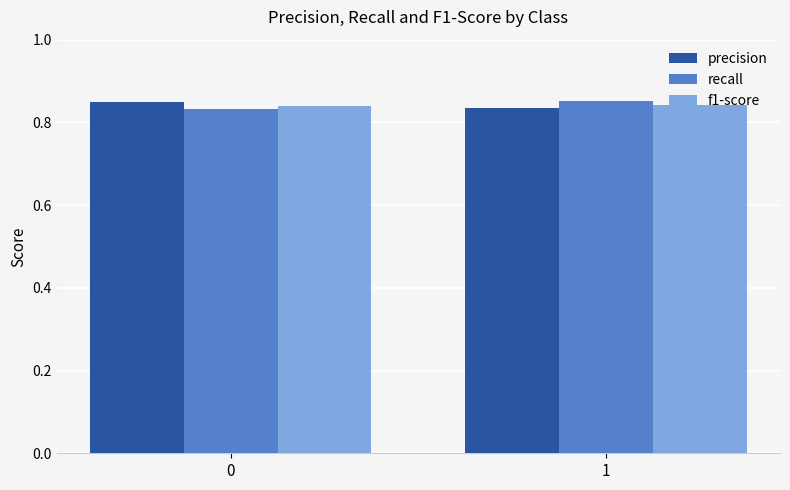

Are the bars horizontal?

No